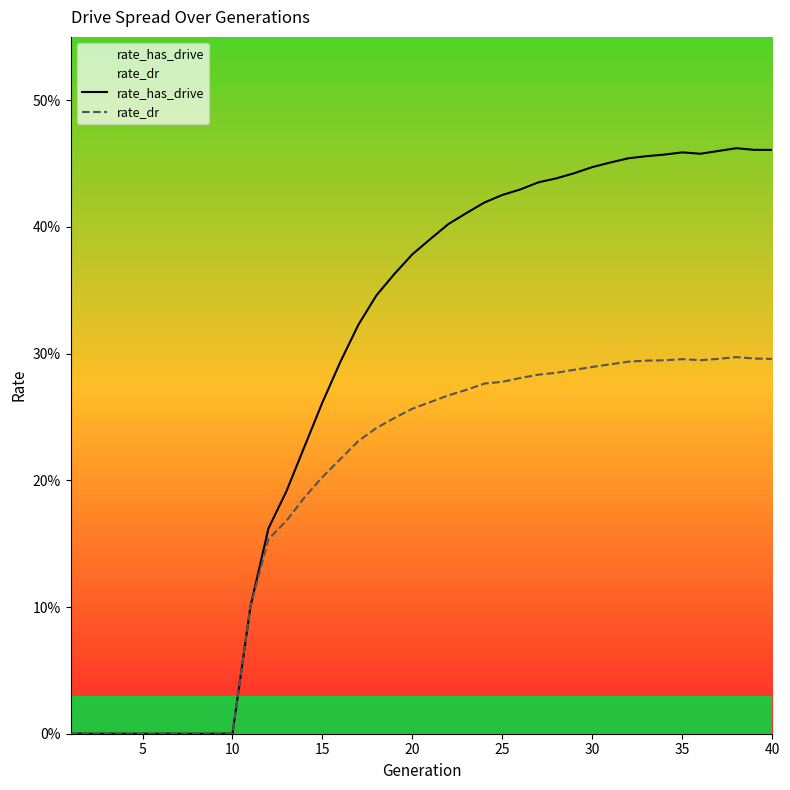

What is the difference between the maximum and minimum values in the rate_dr series?

0.3